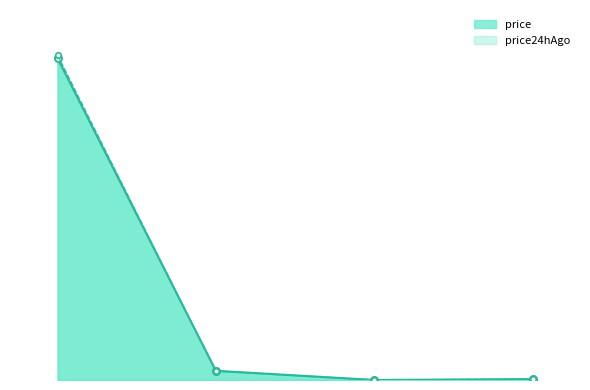

Rank the series at Ethereum from lowest to highest value.

price24hAgo, price